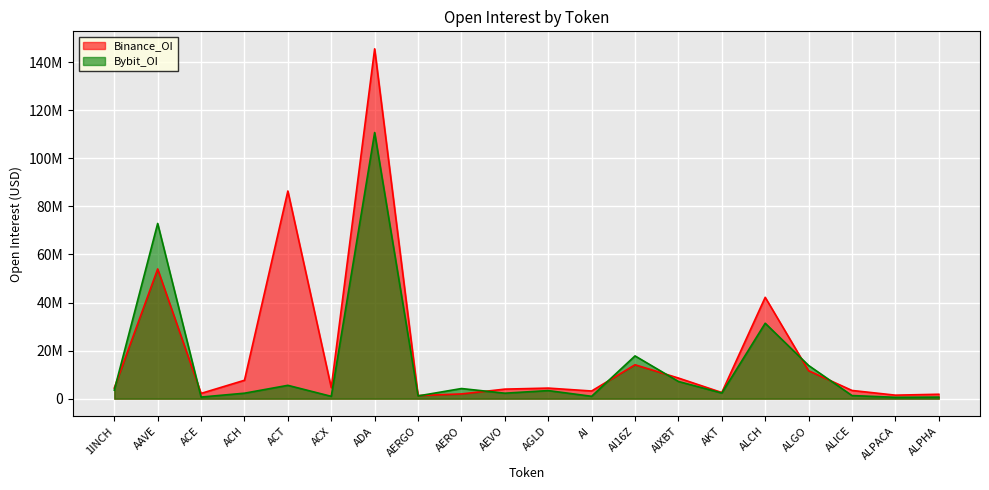

What is the spread (max minus min) of values at AKT?

217699